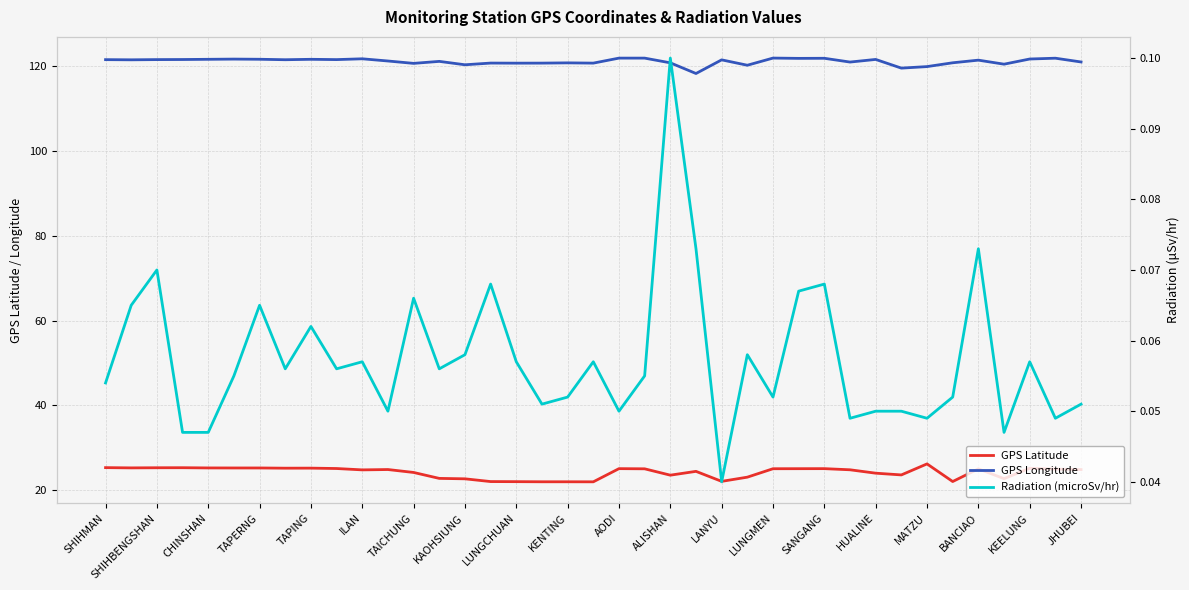

What is the value of the Radiation (microSv/hr) point at the 37th from the left?

0.1